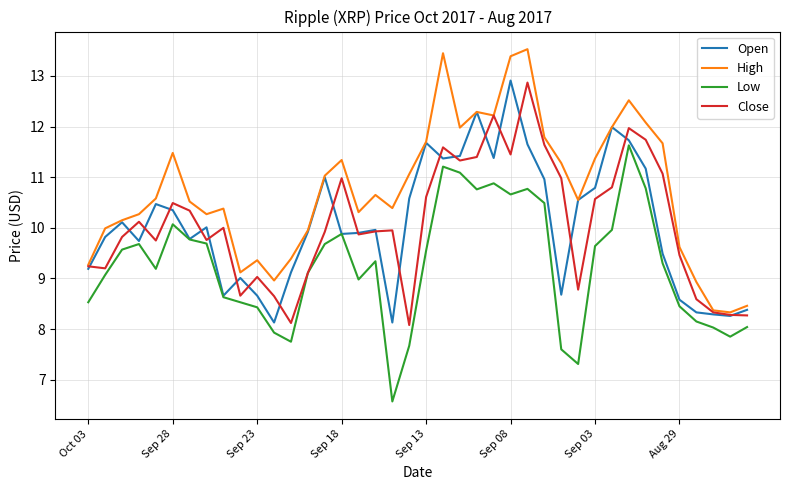

Which series has the largest total across all categories?

High